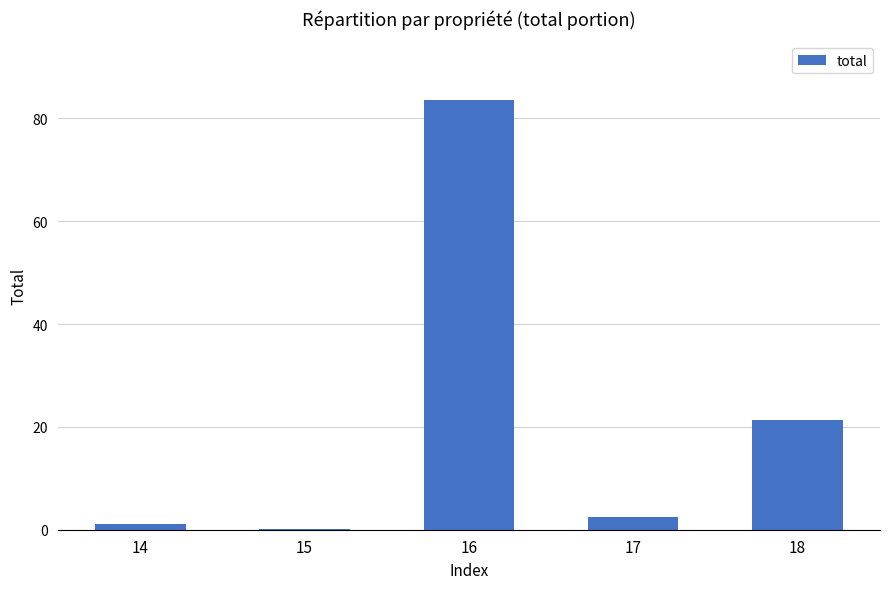

Which category has the highest value across all series?

16